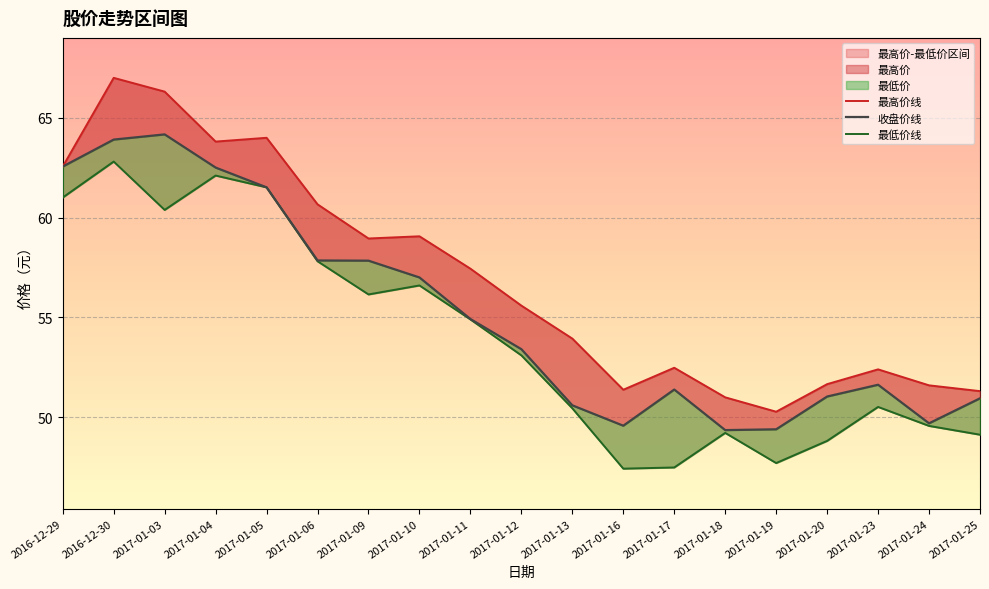

What is the sum of all 收盘价线 values?

1049.3